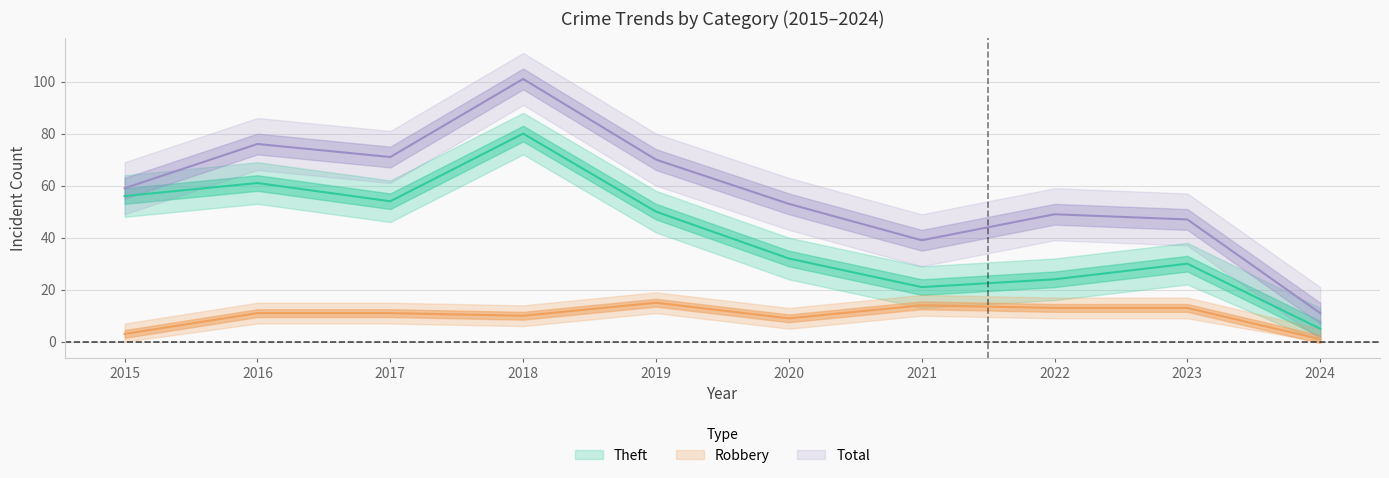

What is the sum of the Robbery values at 2015 and 2016?

14